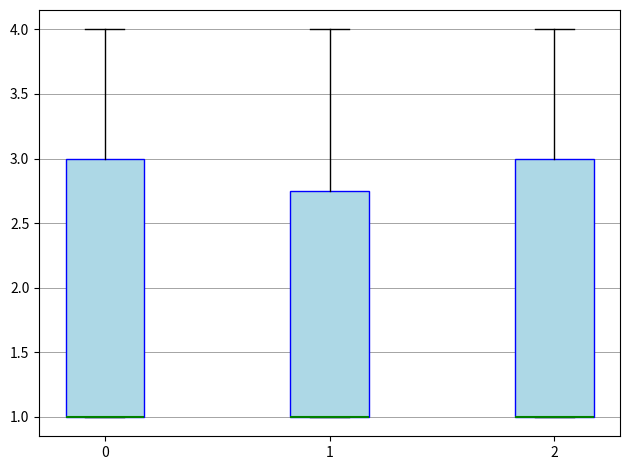

Where does the upper whisker of the box at x = 1 end on the y-axis? The values are not printed on the chart, so give them approximately, as read against the axis.

4.00